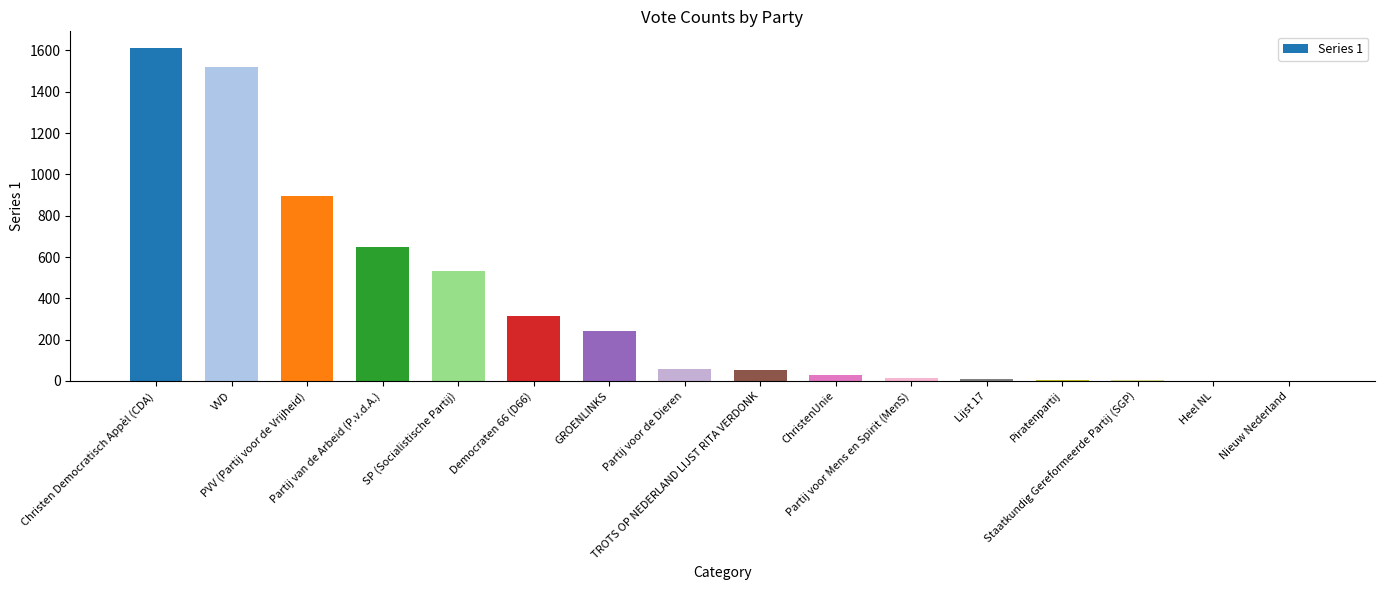

What is the difference between the values at VVD and PVV (Partij voor de Vrijheid)?

625